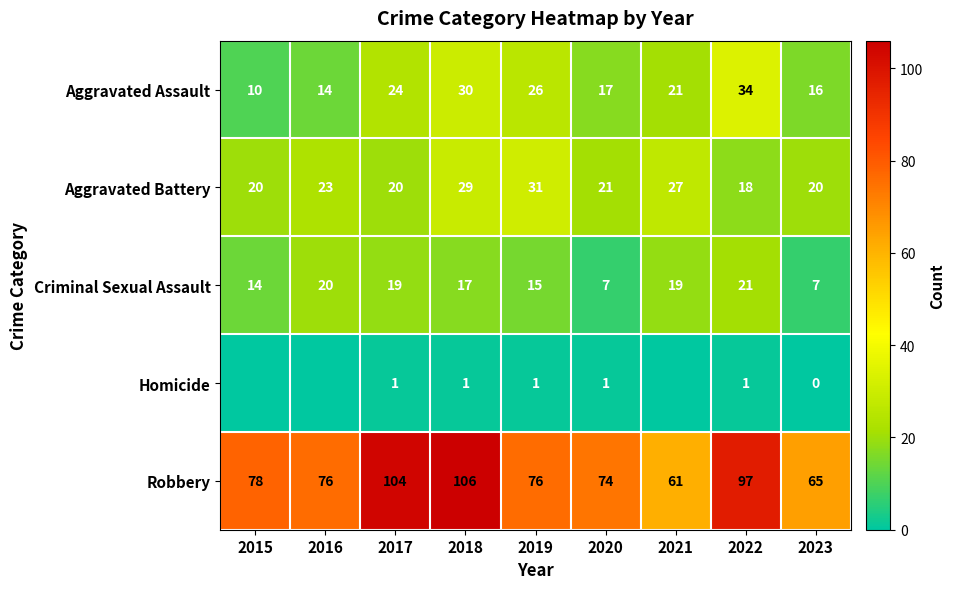

At which category is the sum across all series the highest?

2018